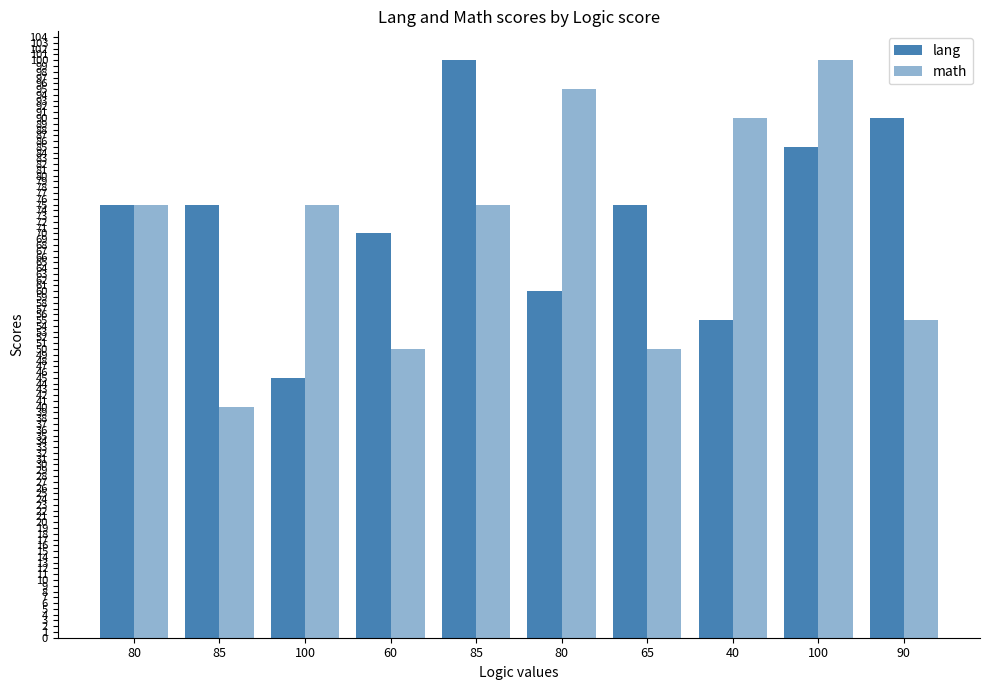

What is the label of the 9th bar from the left?

100